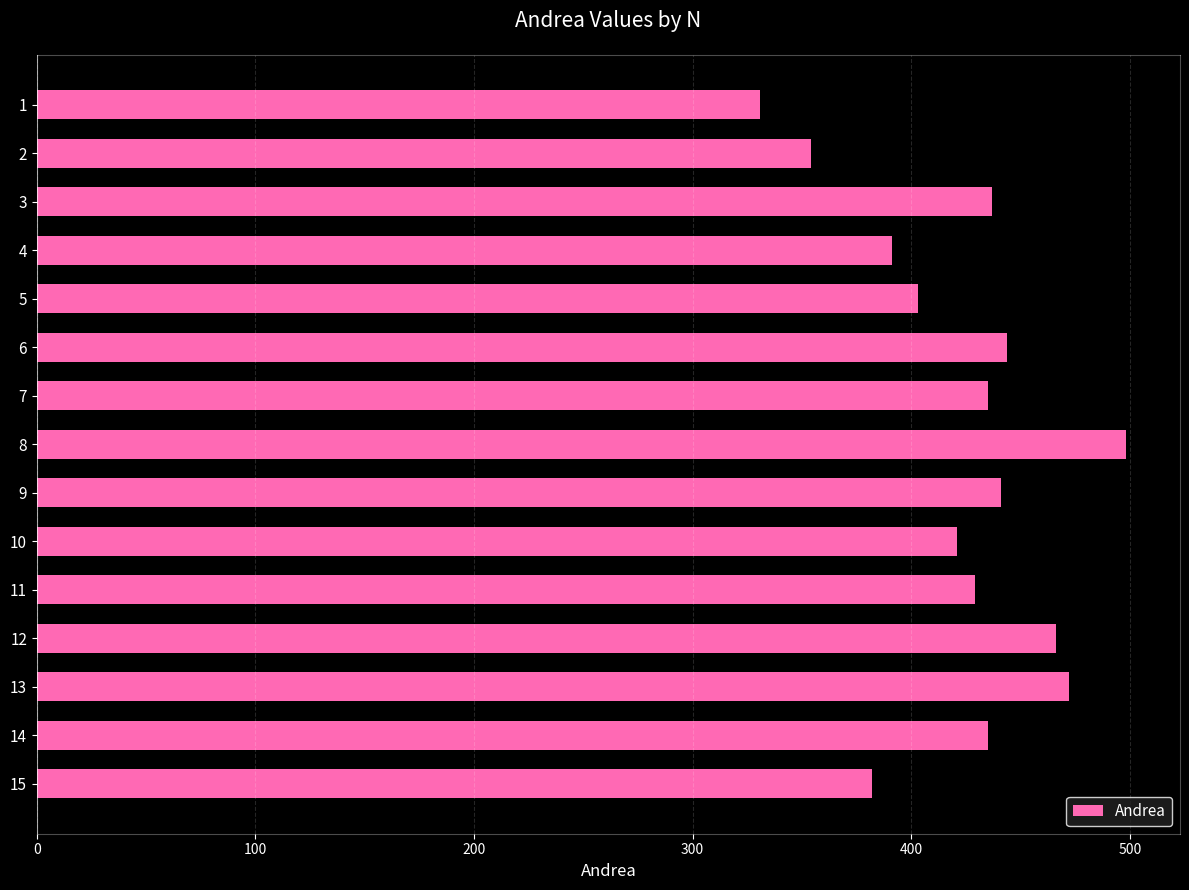

What is the value of the 8th bar from the top?

498